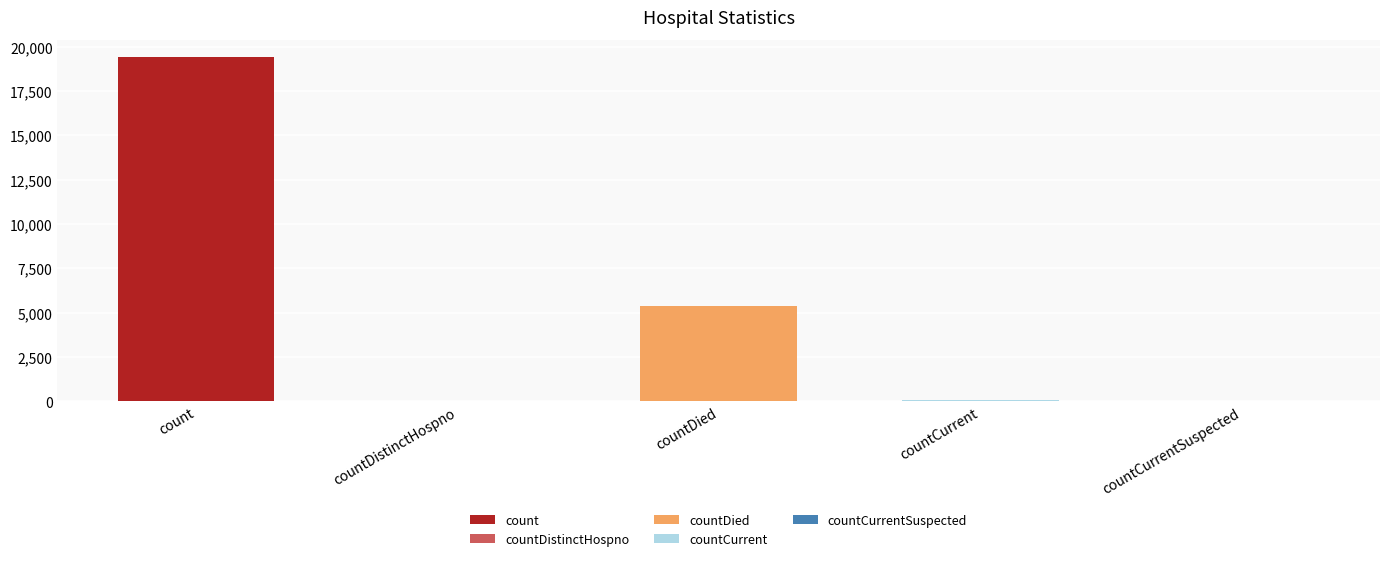

At which category does the chart reach its peak across all series?

count